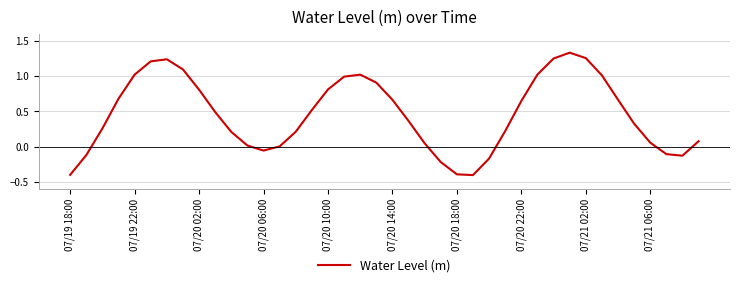

What is the difference between the maximum and minimum values?

1.7